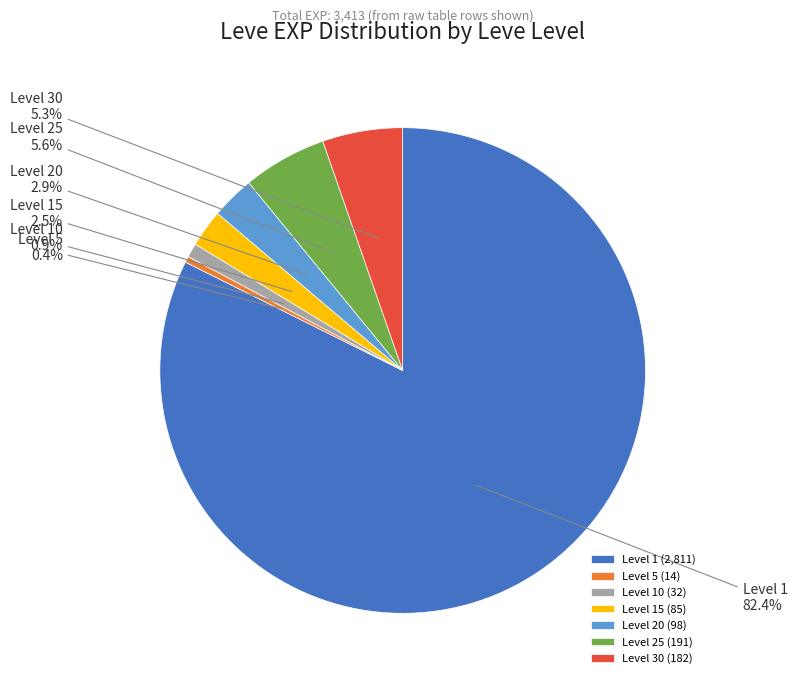

Is Level 1 the majority of the pie?

Yes